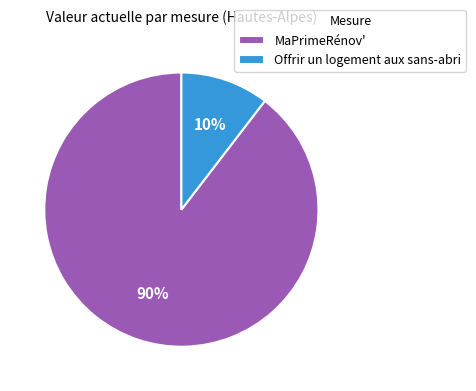

To the nearest percent, what is the combined percentage of MaPrimeRénov' and Offrir un logement aux sans-abri?

100%